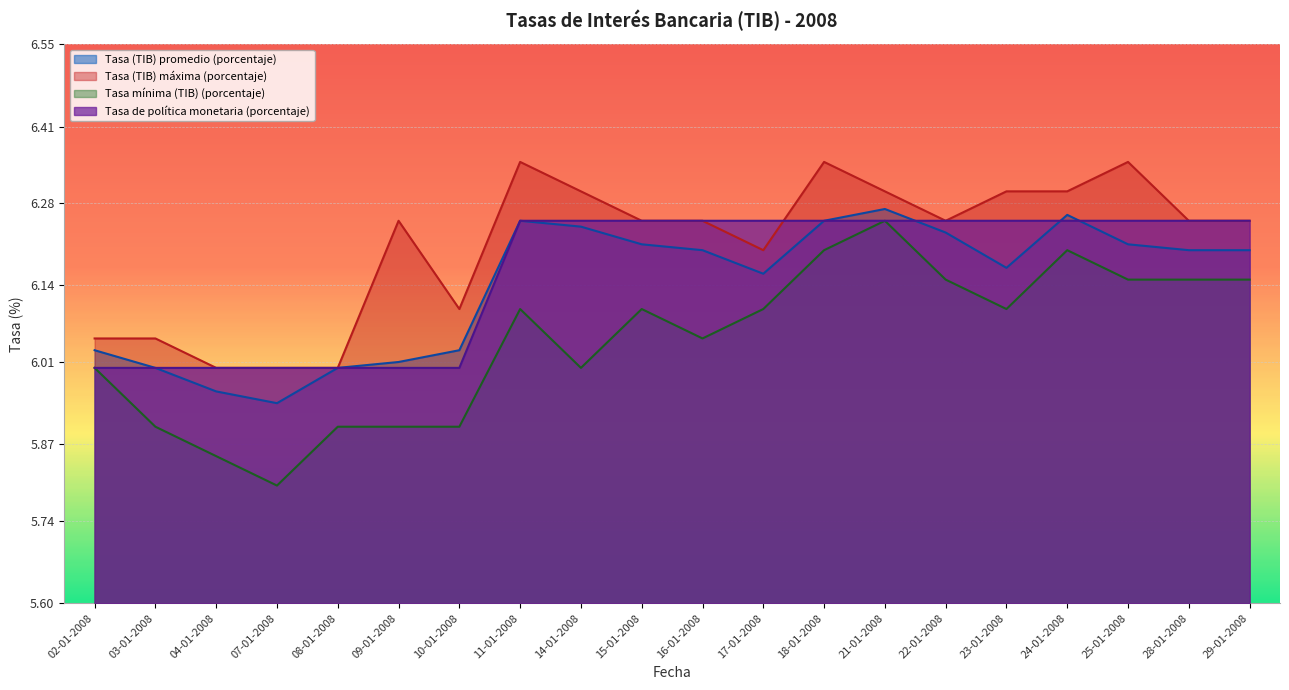

How many values in the Tasa mínima (TIB) (porcentaje) series are below 6?

6